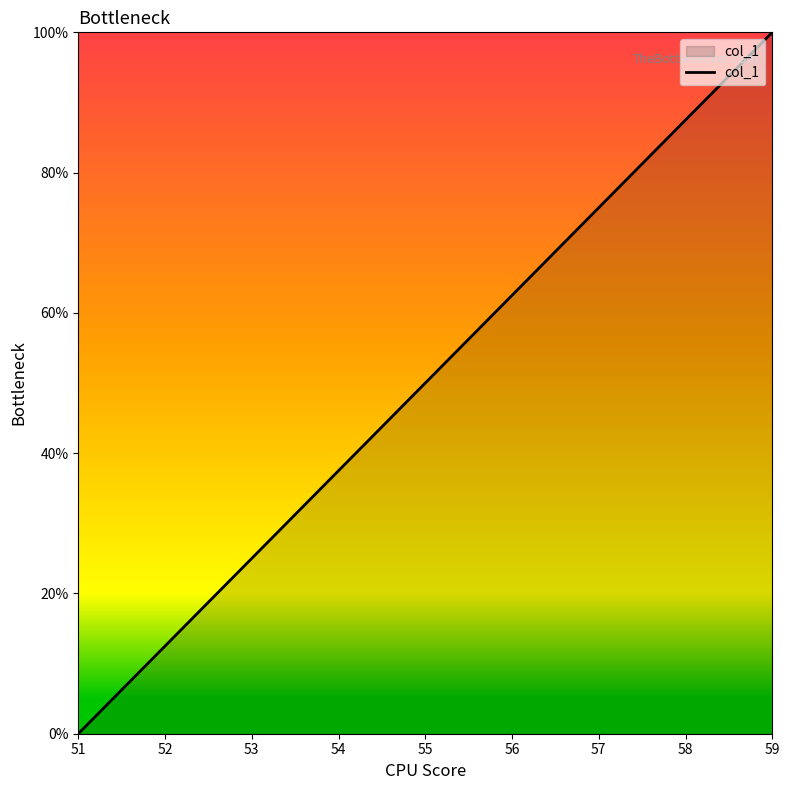

List the labels in order of value, largest first.

59, 58, 57, 56, 55, 54, 53, 52, 51